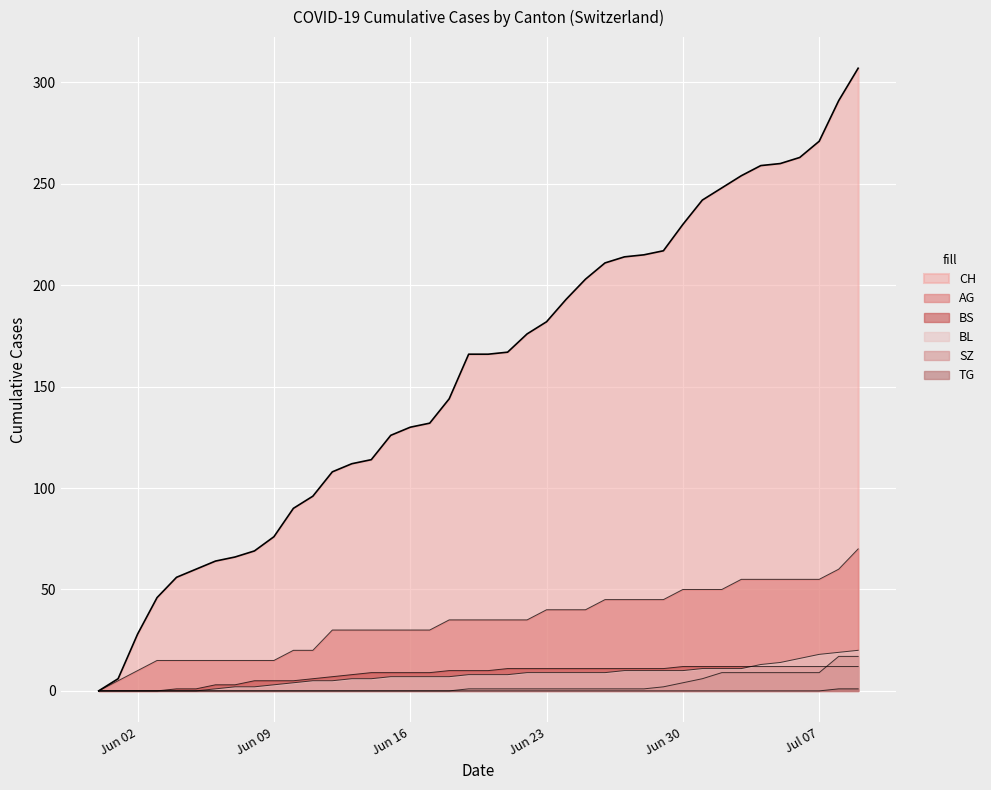

Which series has the widest spread of values?

CH